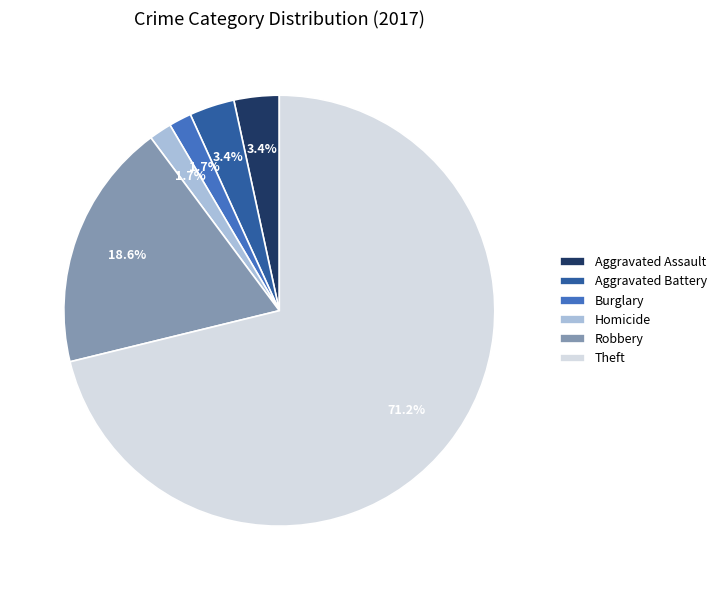

Count the number of slices in the pie.

6